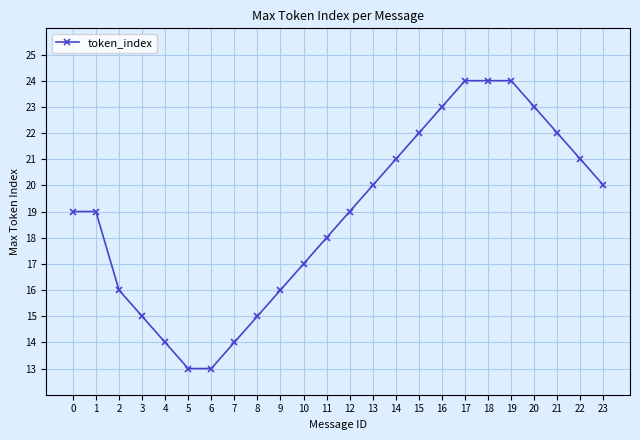

Reading left to right, extract all data points from this chart.

0=19	1=19	2=16	3=15	4=14	5=13	6=13	7=14	8=15	9=16	10=17	11=18	12=19	13=20	14=21	15=22	16=23	17=24	18=24	19=24	20=23	21=22	22=21	23=20